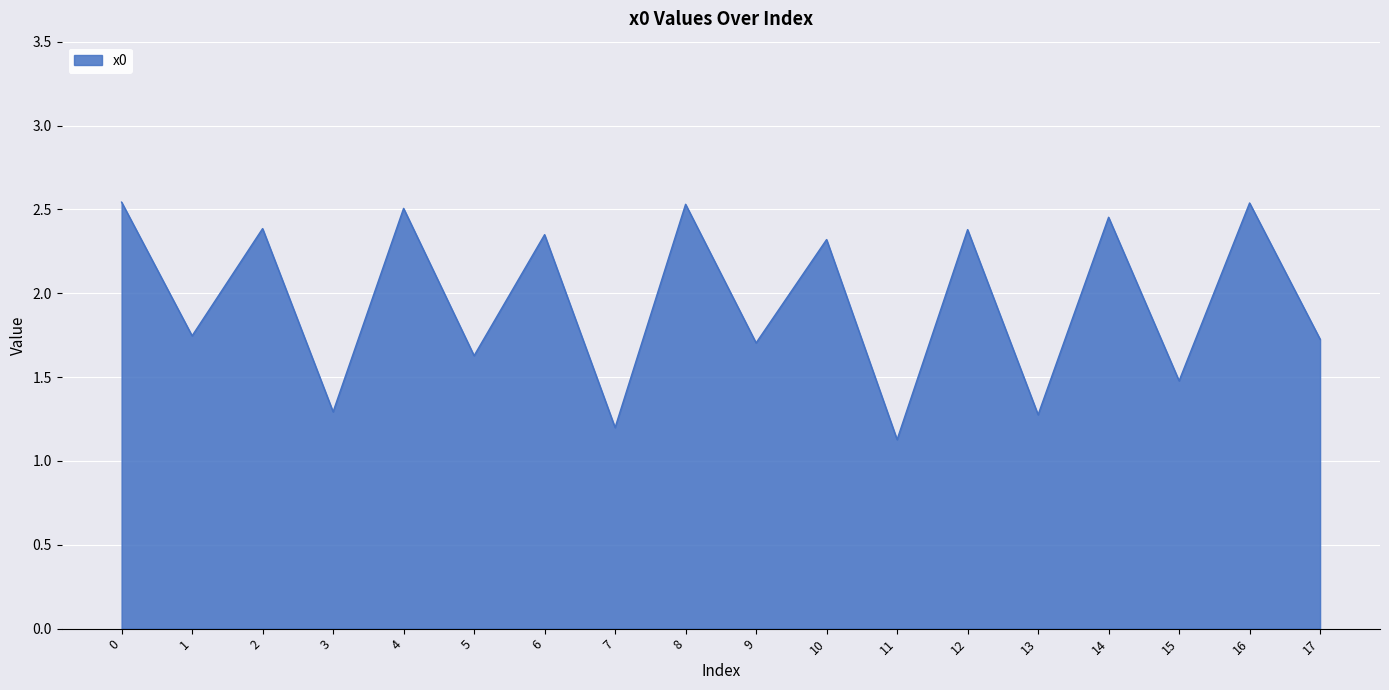

Is it true that the value at 8 is 3.5?

False